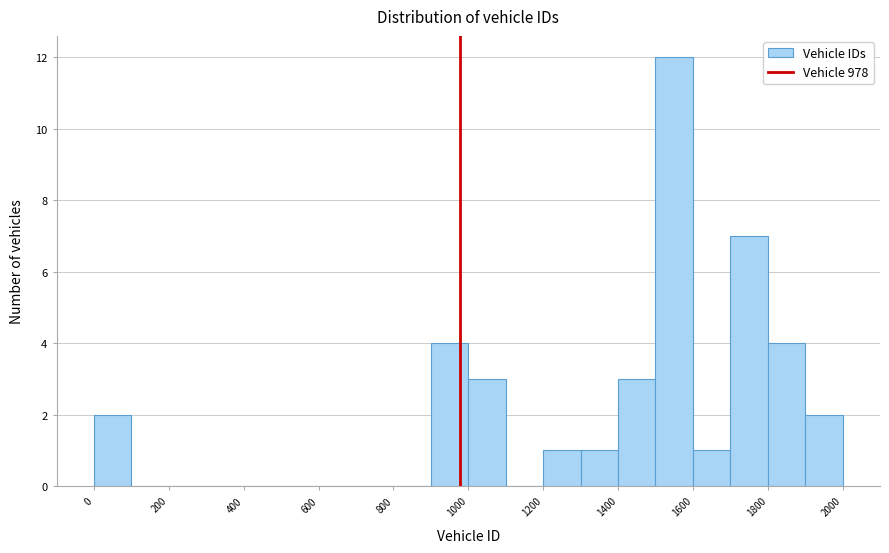

How tall is the bar that spans 1700 to 1800 on the x-axis? The values are not printed on the chart, so give them approximately, as read against the axis.

7